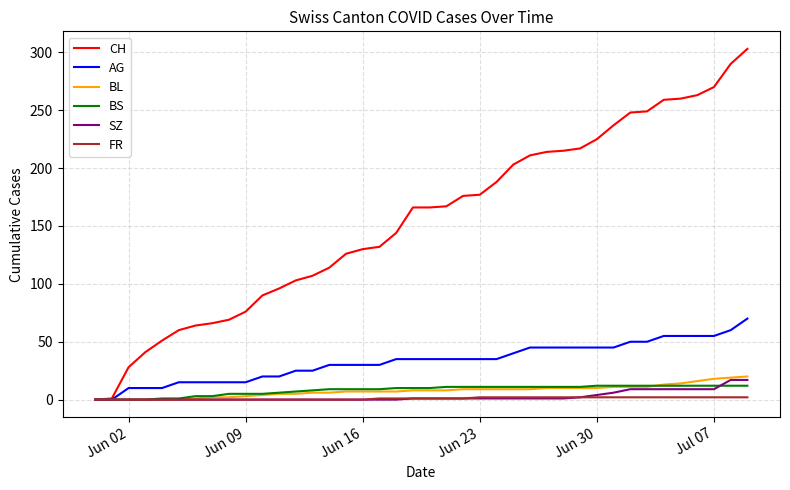

Which series has the largest range (max minus min)?

CH